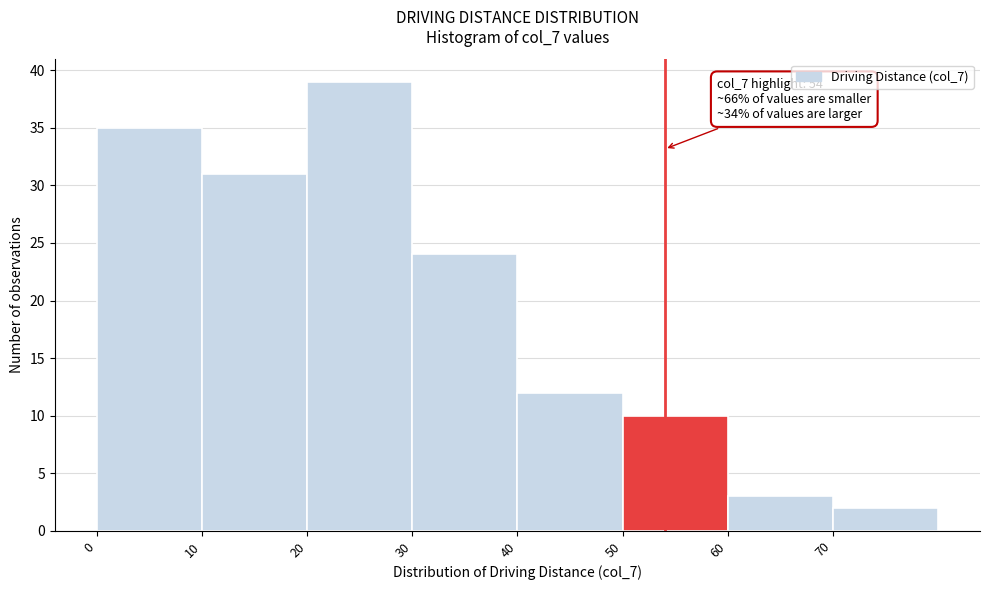

Over which range of the x-axis is the bar tallest?

20 to 30